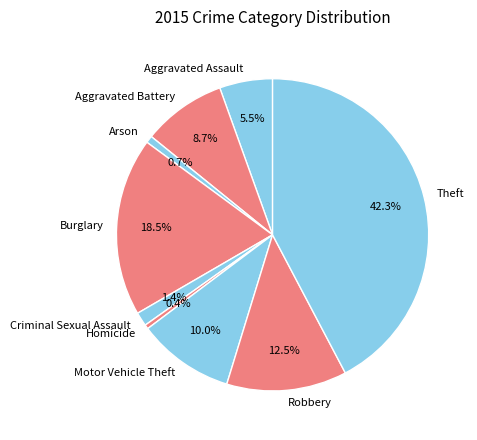

Count the number of slices in the pie.

9